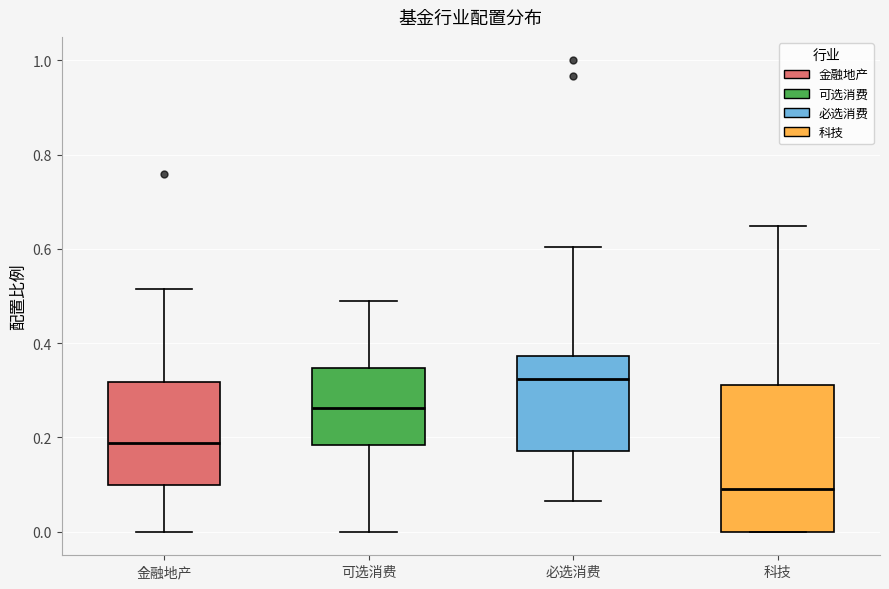

Reading left to right, read every box against the y-axis: the position of its median line, the range the box covers, and the ends of its whiskers. The values are not printed on the chart, so give them approximately, as read against the axis.

金融地产: median 0.18, box 0.10 to 0.32, whiskers 0.00 to 0.52
可选消费: median 0.26, box 0.18 to 0.34, whiskers 0.00 to 0.48
必选消费: median 0.32, box 0.18 to 0.38, whiskers 0.06 to 0.60
科技: median 0.08, box 0.00 to 0.32, whiskers 0.00 to 0.64